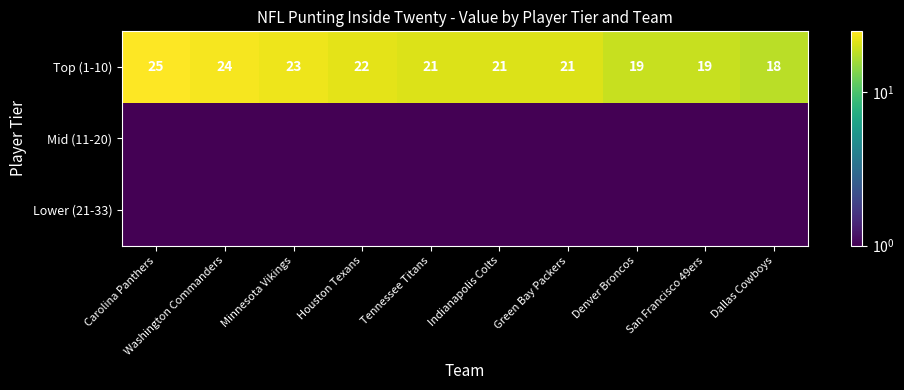

What is the difference between the second highest and second lowest values in the Top (1-10) series?

5.0